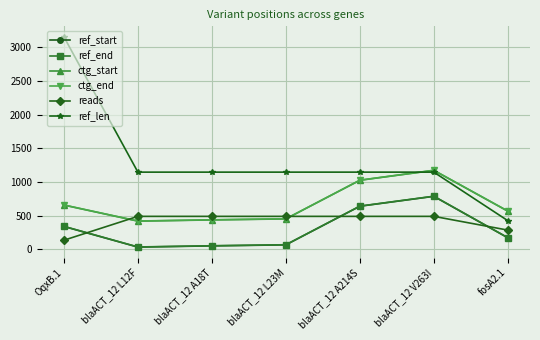

Reading right to left, extract all data points from this chart.

ref_start: fosA2.1=172	blaACT_12 V263I=787	blaACT_12 A214S=640	blaACT_12 L23M=67	blaACT_12 A18T=52	blaACT_12 L12F=34	OqxB.1=340
ref_end: fosA2.1=174	blaACT_12 V263I=789	blaACT_12 A214S=642	blaACT_12 L23M=69	blaACT_12 A18T=54	blaACT_12 L12F=36	OqxB.1=342
ctg_start: fosA2.1=567	blaACT_12 V263I=1172	blaACT_12 A214S=1025	blaACT_12 L23M=452	blaACT_12 A18T=437	blaACT_12 L12F=419	OqxB.1=657
ctg_end: fosA2.1=569	blaACT_12 V263I=1174	blaACT_12 A214S=1027	blaACT_12 L23M=454	blaACT_12 A18T=439	blaACT_12 L12F=421	OqxB.1=659
reads: fosA2.1=286	blaACT_12 V263I=490	blaACT_12 A214S=490	blaACT_12 L23M=490	blaACT_12 A18T=490	blaACT_12 L12F=490	OqxB.1=136
ref_len: fosA2.1=426	blaACT_12 V263I=1146	blaACT_12 A214S=1146	blaACT_12 L23M=1146	blaACT_12 A18T=1146	blaACT_12 L12F=1146	OqxB.1=3153